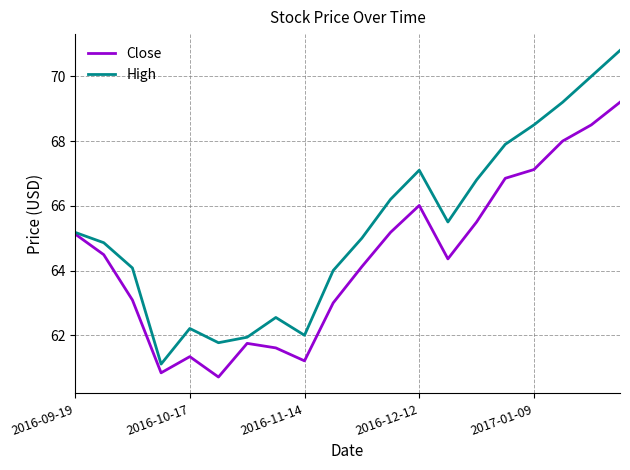

List the series in order of their peak value, highest first.

High, Close